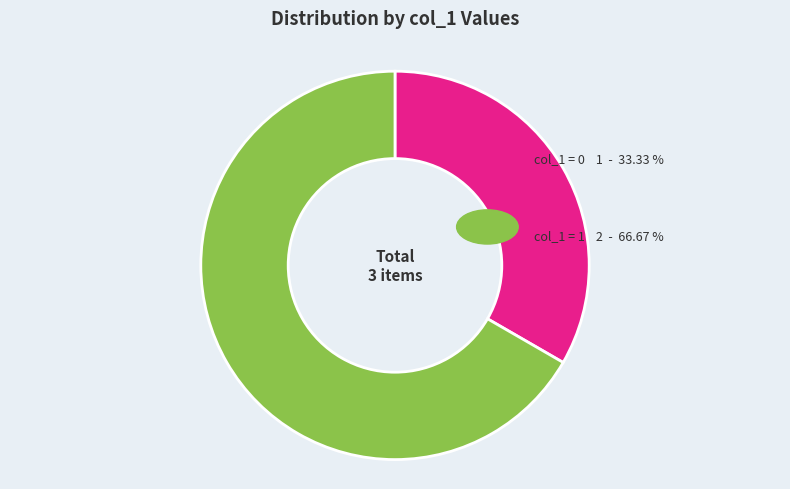

The col_1 = 0 slice represents 33% of the pie. True or false?

True